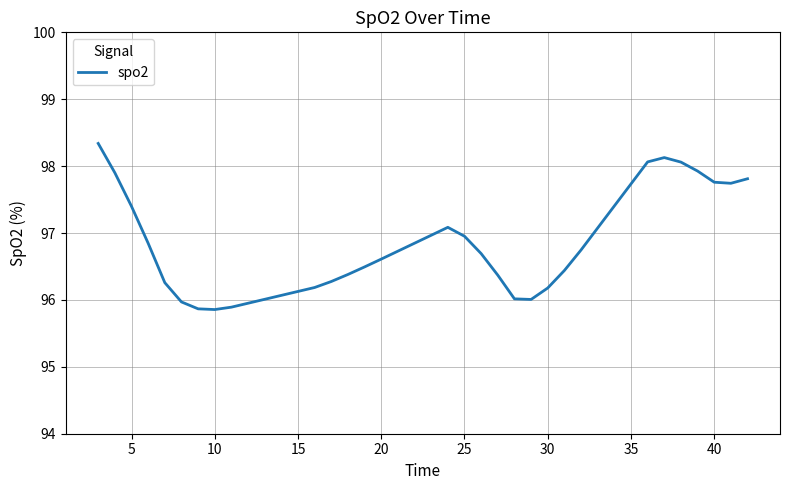

What is the greatest value displayed?

98.3